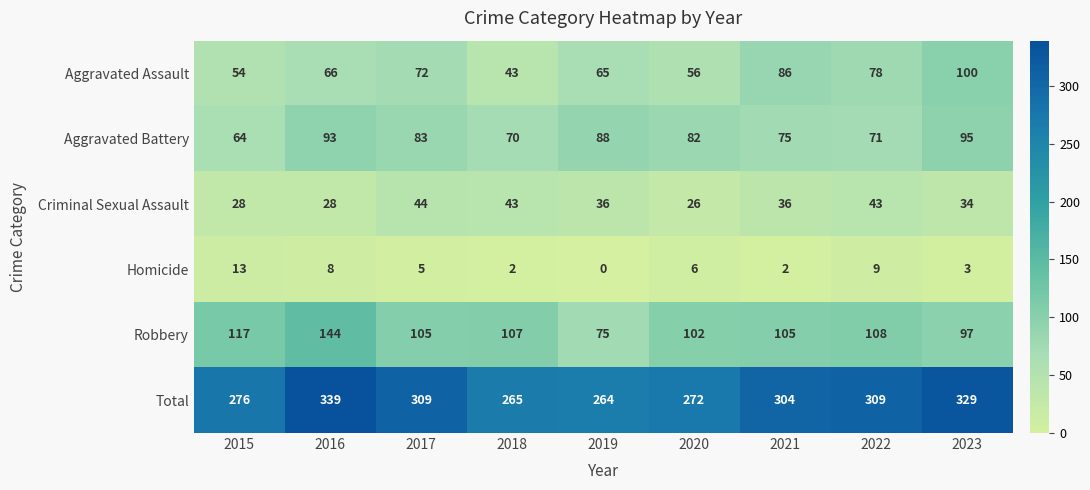

At which category is the sum across all series the highest?

2016